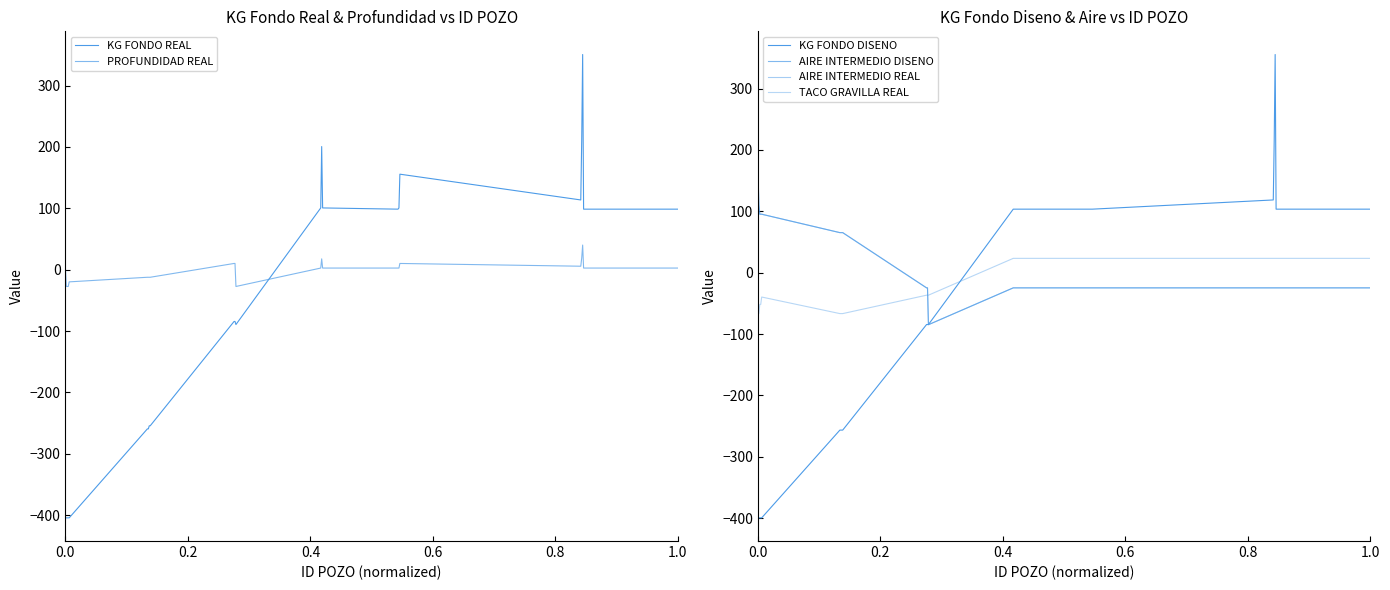

How many times do KG FONDO DISENO and TACO GRAVILLA REAL cross each other?

1